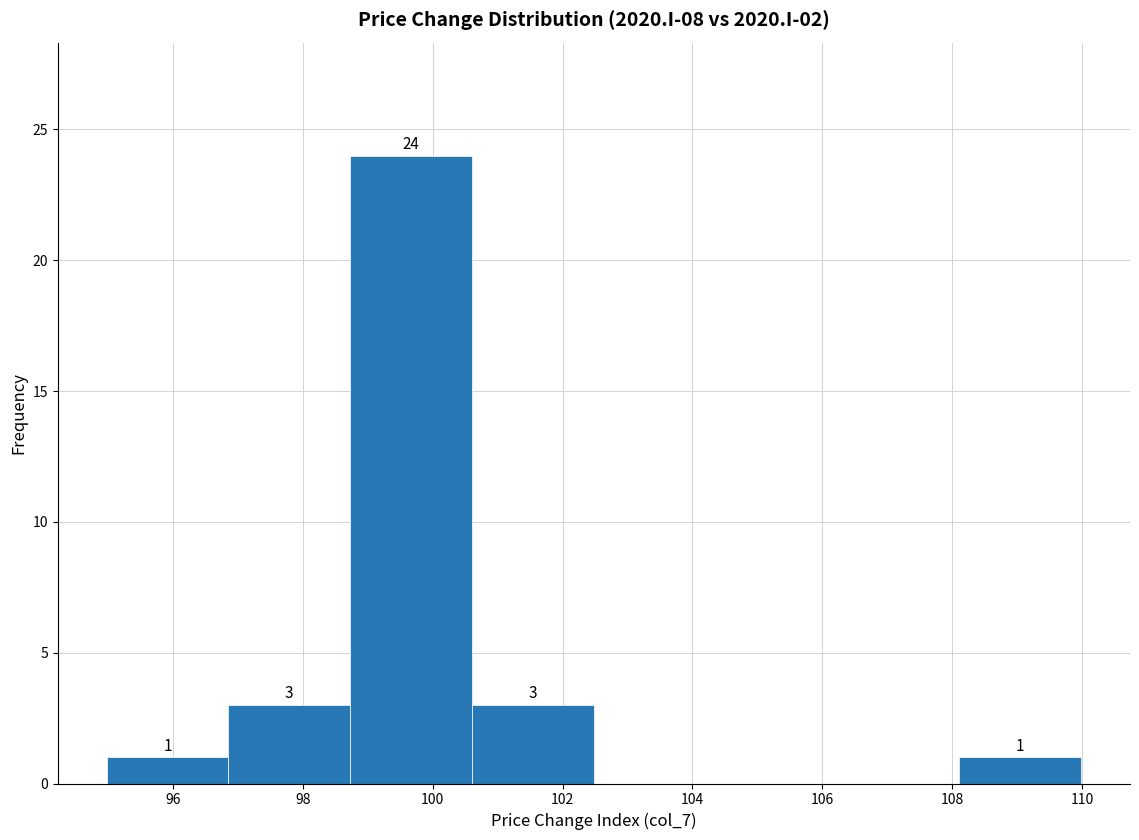

Over which range of the x-axis is the bar tallest?

98.8 to 100.6